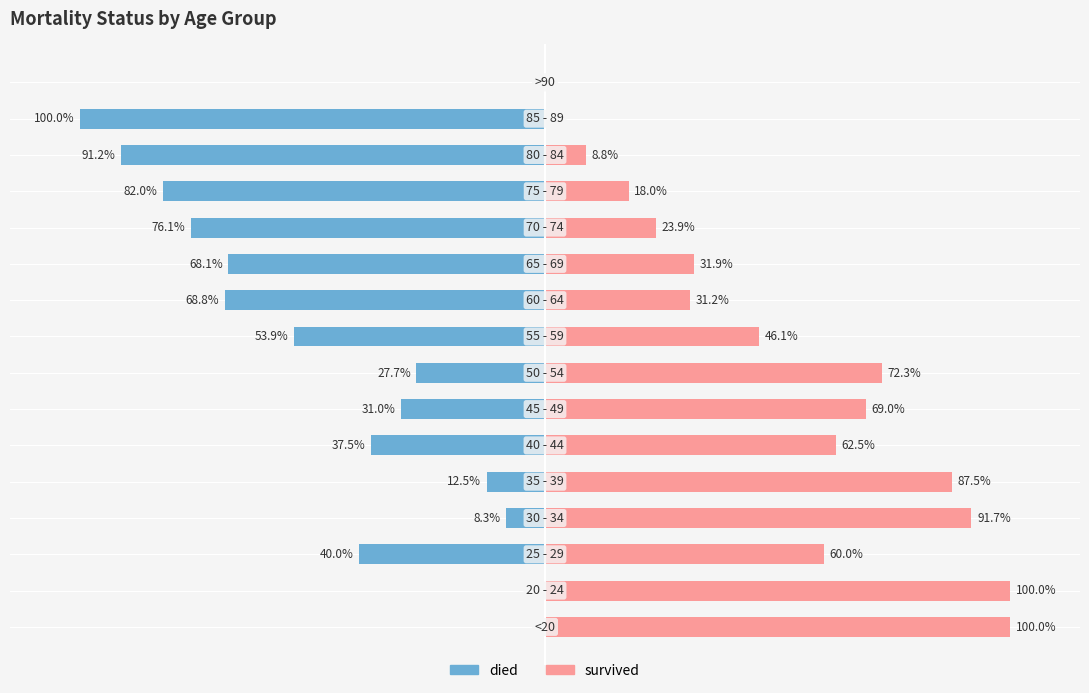

Rank the series by their maximum value, from highest to lowest.

survived, died